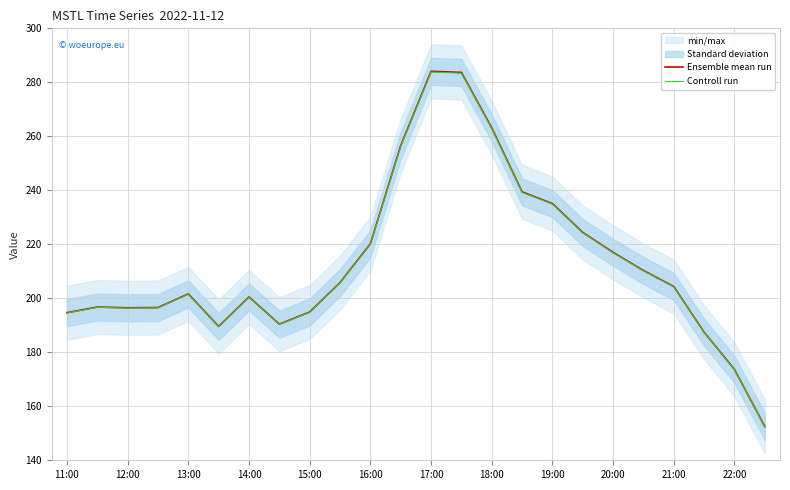

What is the minimum value for Ensemble mean run?

152.5